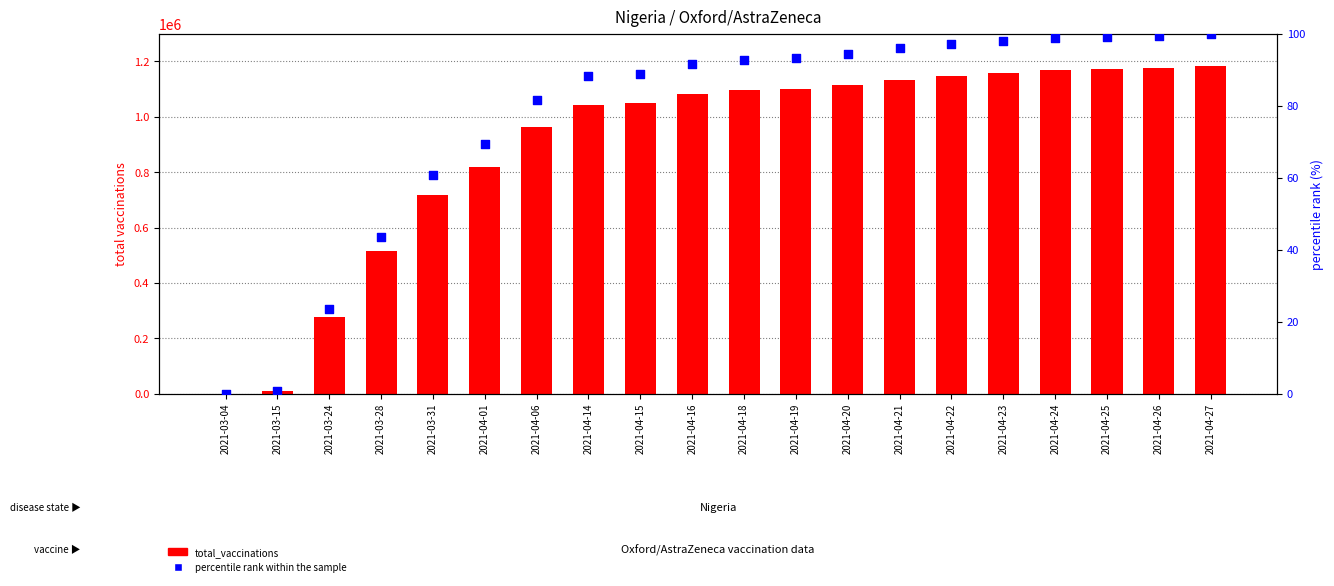

At how many categories does at least one series exceed 22206?

18